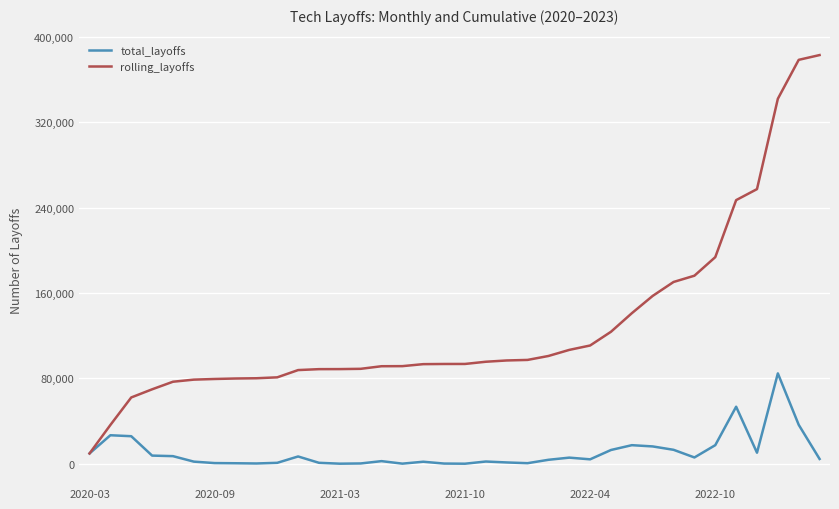

Which series has the largest range (max minus min)?

rolling_layoffs